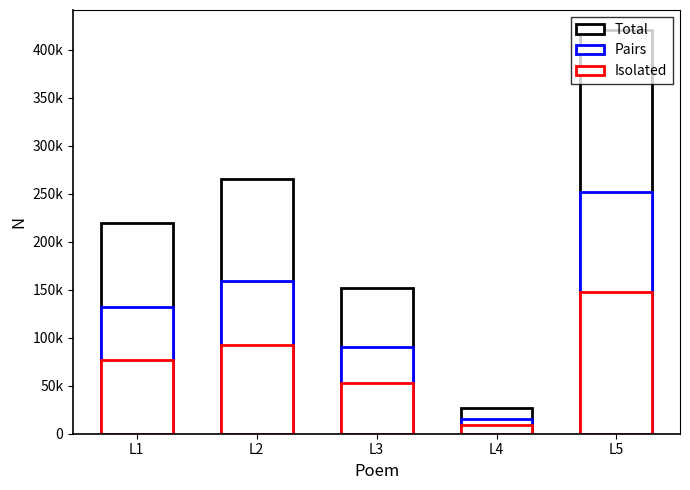

What is the value of the Isolated bar at the 1st from the left?

76750.4